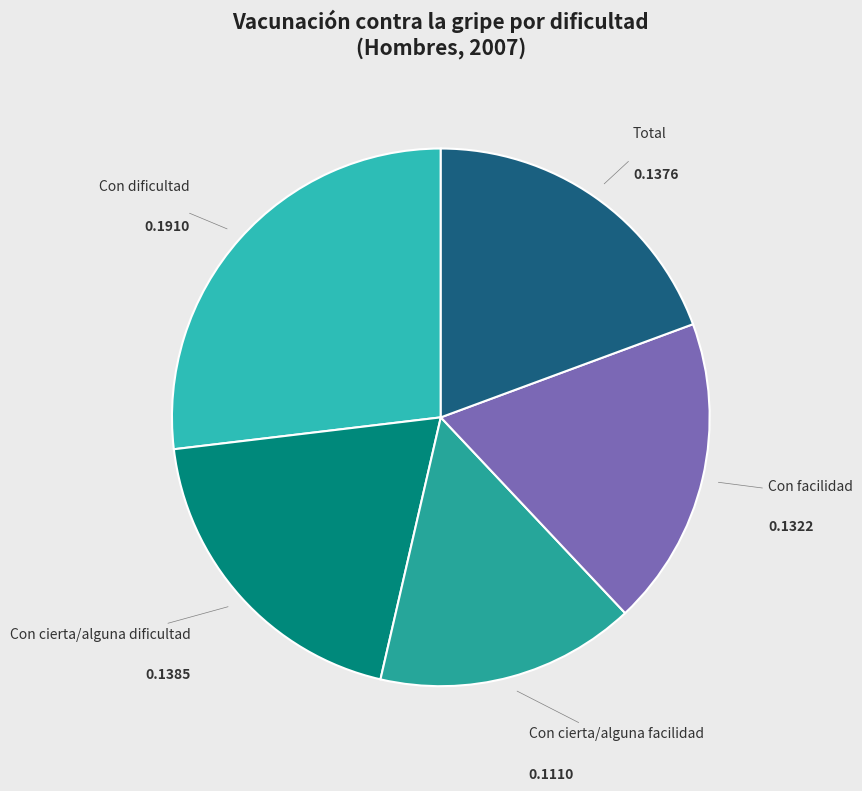

Which has a higher value, Con facilidad or Total?

Total